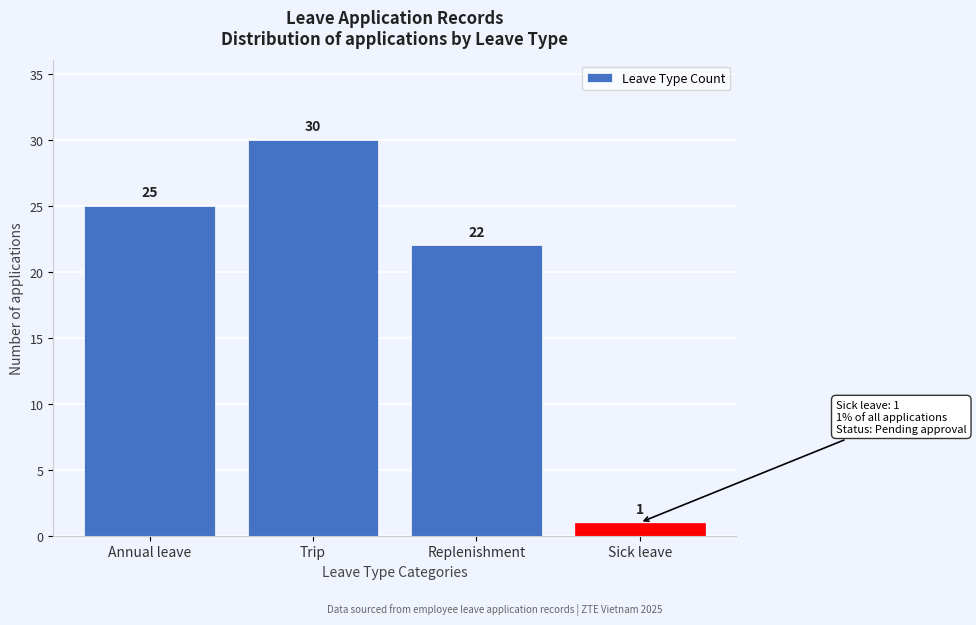

Reading left to right, list all the values displayed in this chart.

Annual leave=25	Trip=30	Replenishment=22	Sick leave=1